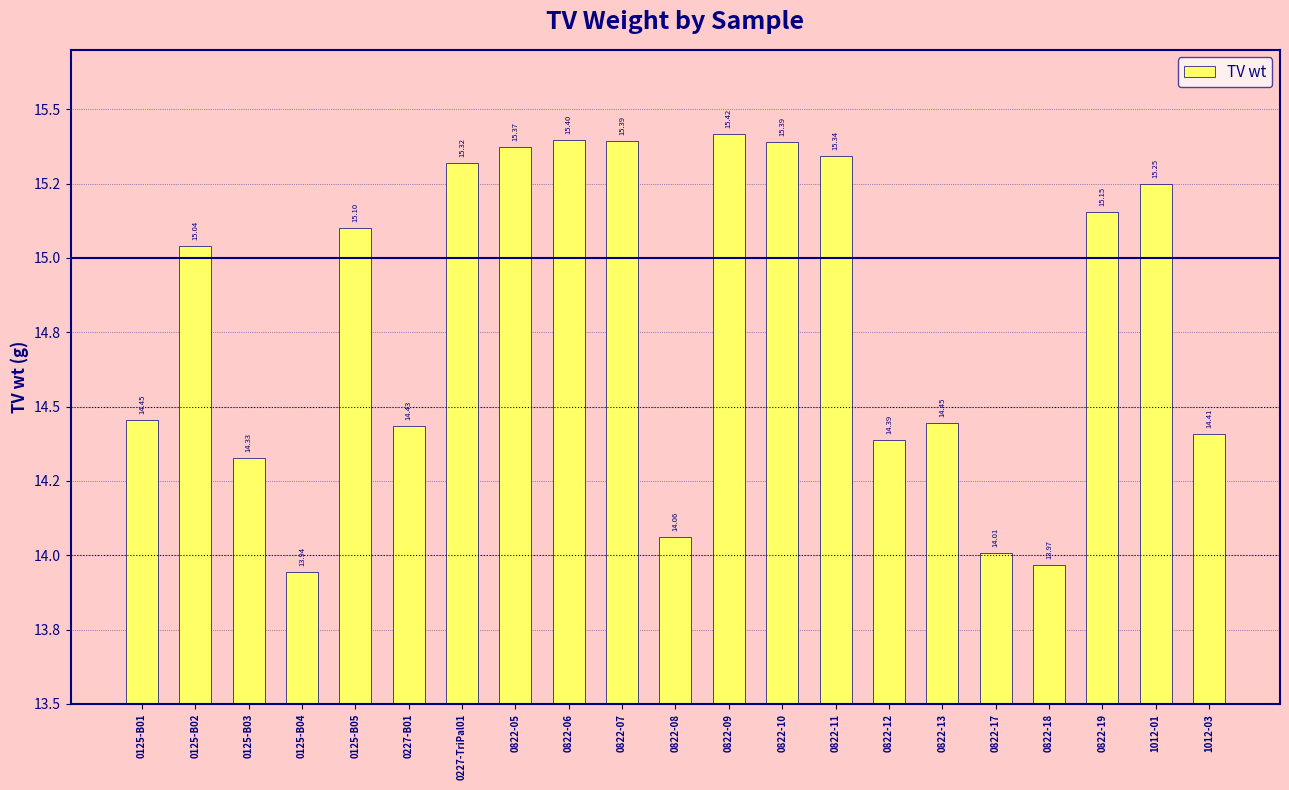

What is the change in value from 0125-B02 to 0125-B05?

+0.1